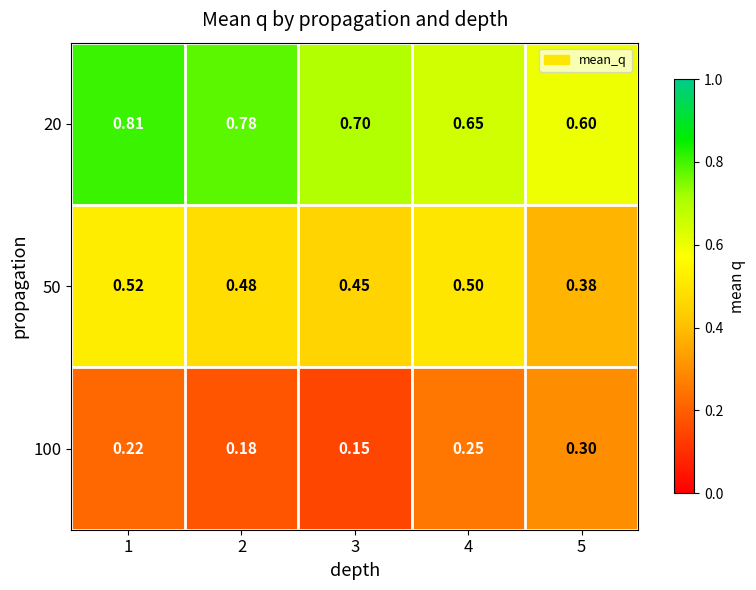

How many series are shown in this chart?

3